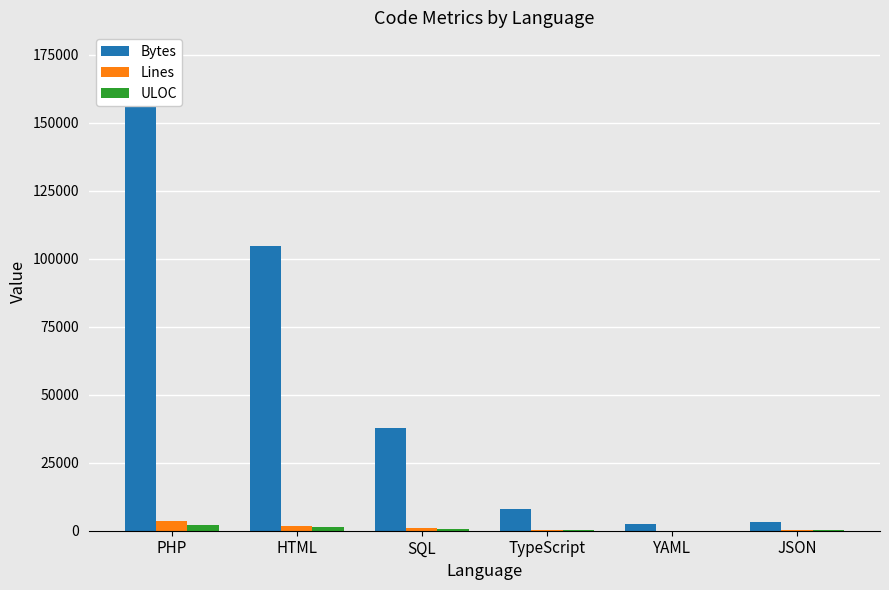

Is it true that Lines equals 48 at JSON?

False